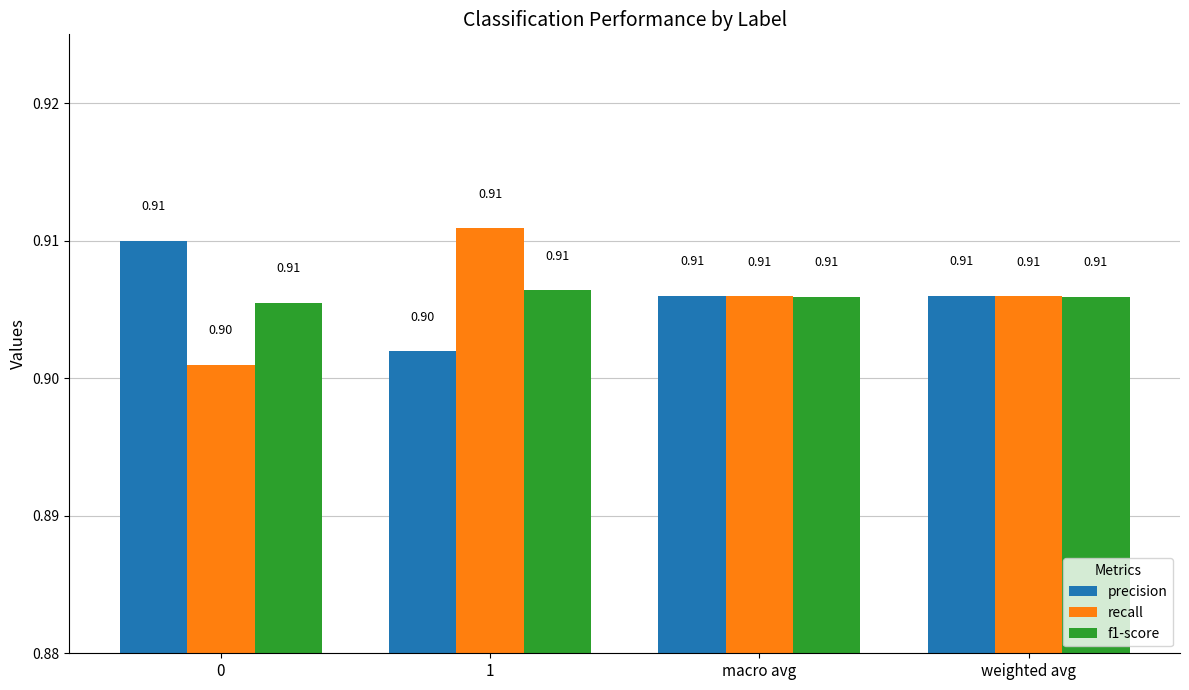

What is the sum of the f1-score values at weighted avg and 0?

1.8